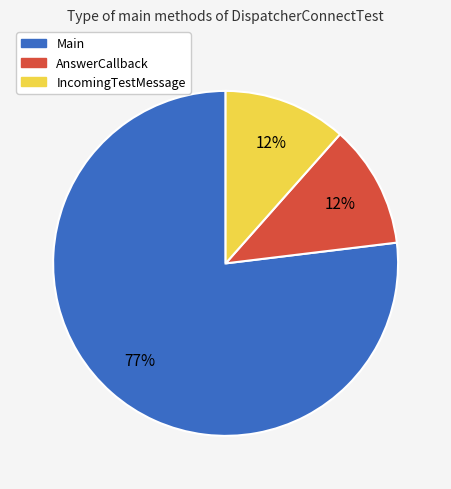

The Main slice represents 77% of the pie. True or false?

True